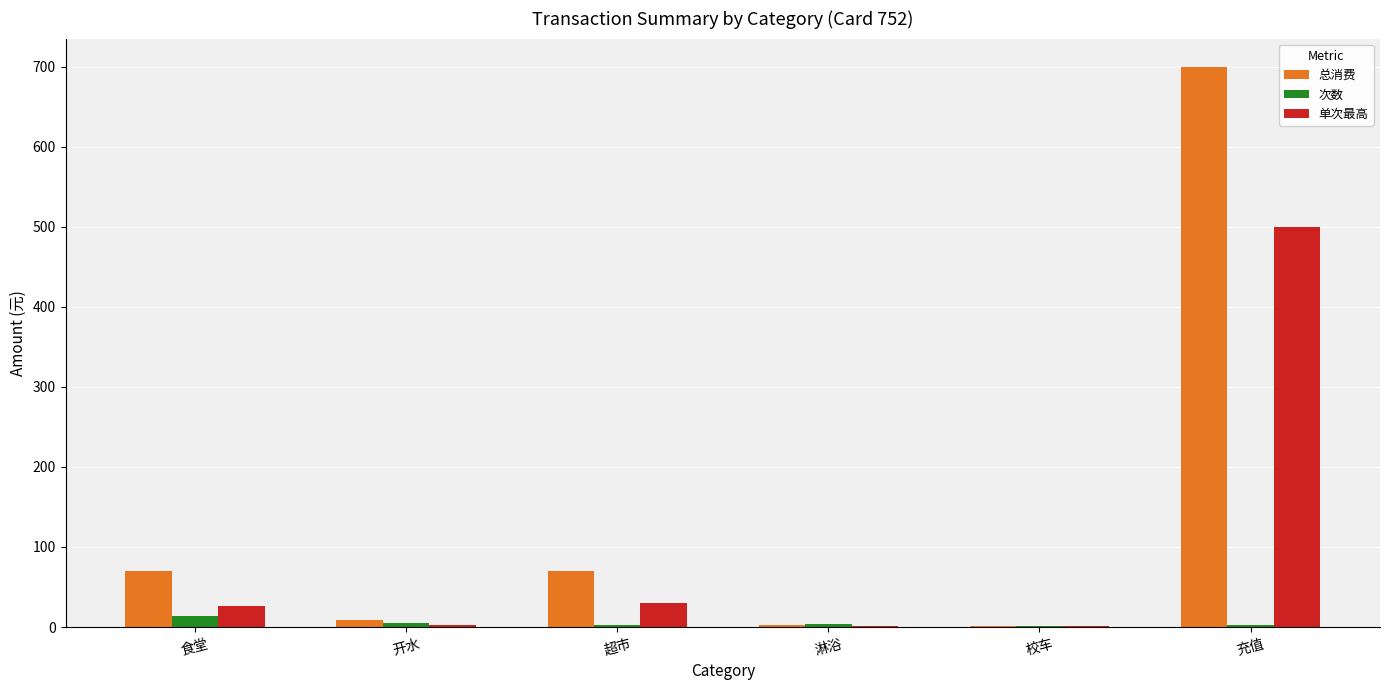

What is the sum of all 次数 values?

29.0